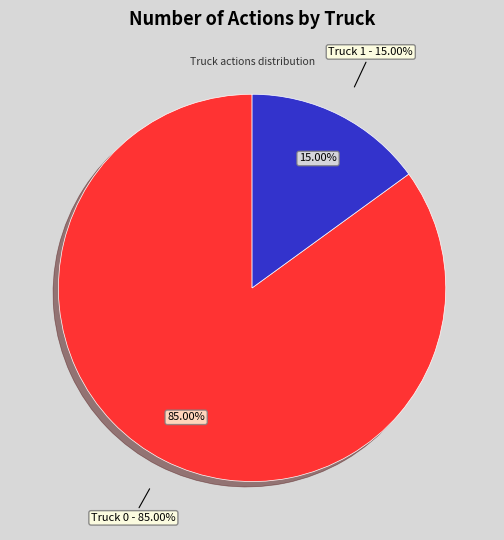

Rank the categories by value from lowest to highest.

Truck 1, Truck 0